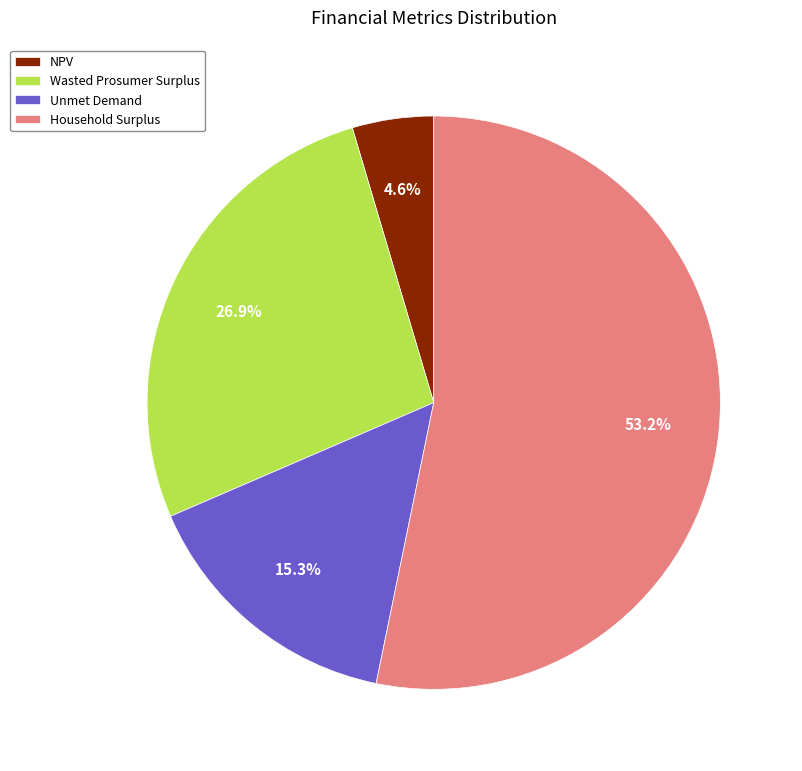

Which slice is the largest?

Household Surplus